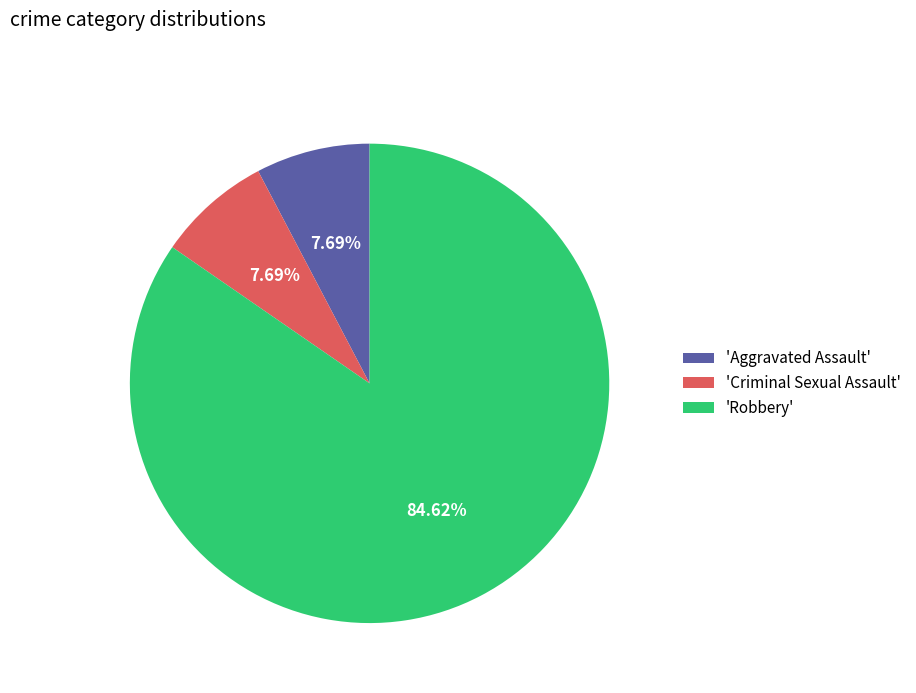

Count the number of slices in the pie.

3